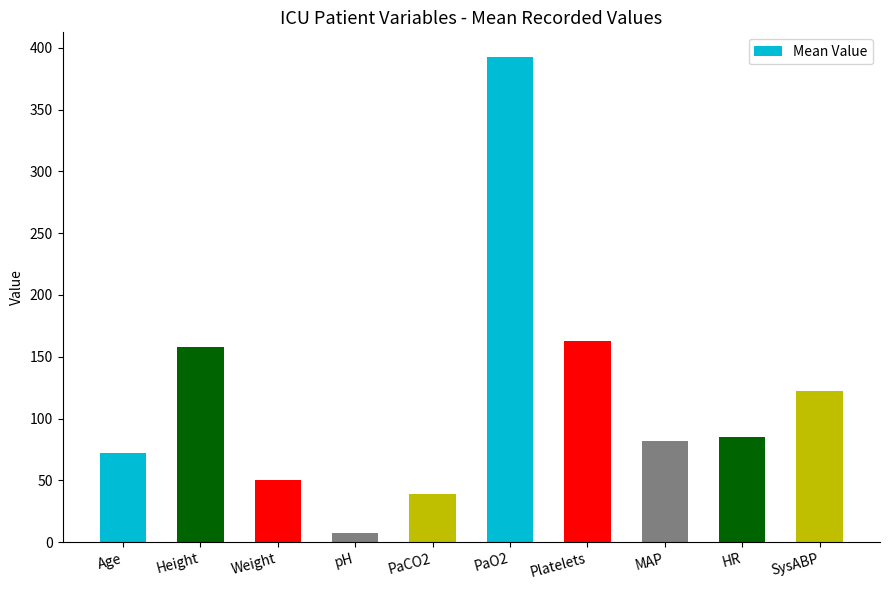

What is the label of the 9th bar from the left?

HR